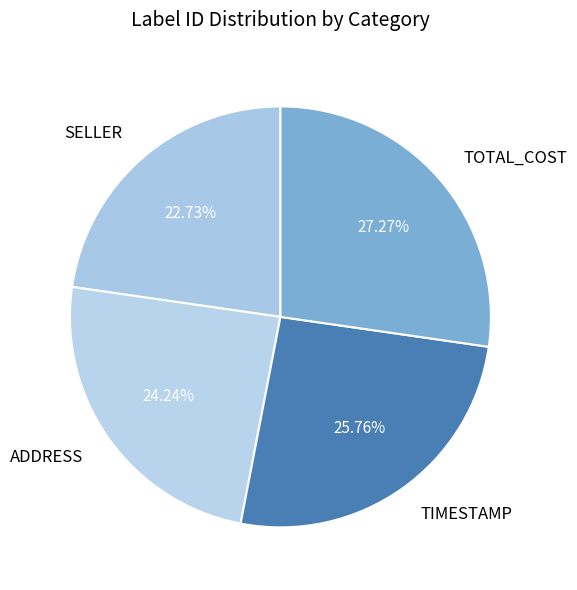

Is ADDRESS the majority of the pie?

No